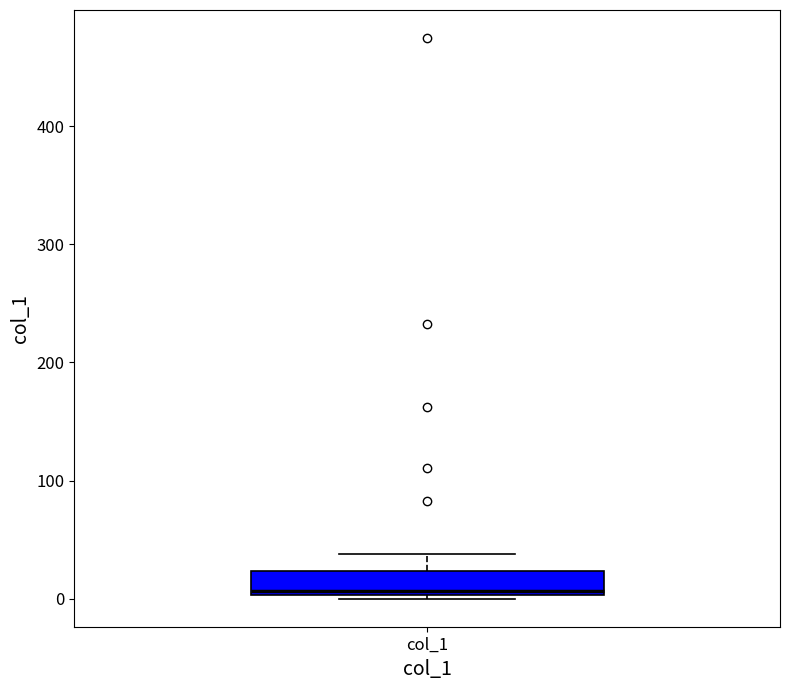

Read this box plot against the y-axis: the position of the median line, the range covered by the box, and the ends of both whiskers. The values are not printed on the chart, so give them approximately, as read against the axis.

median 10, box 0 to 20, whiskers 0 (just below the box's lower edge) to 40